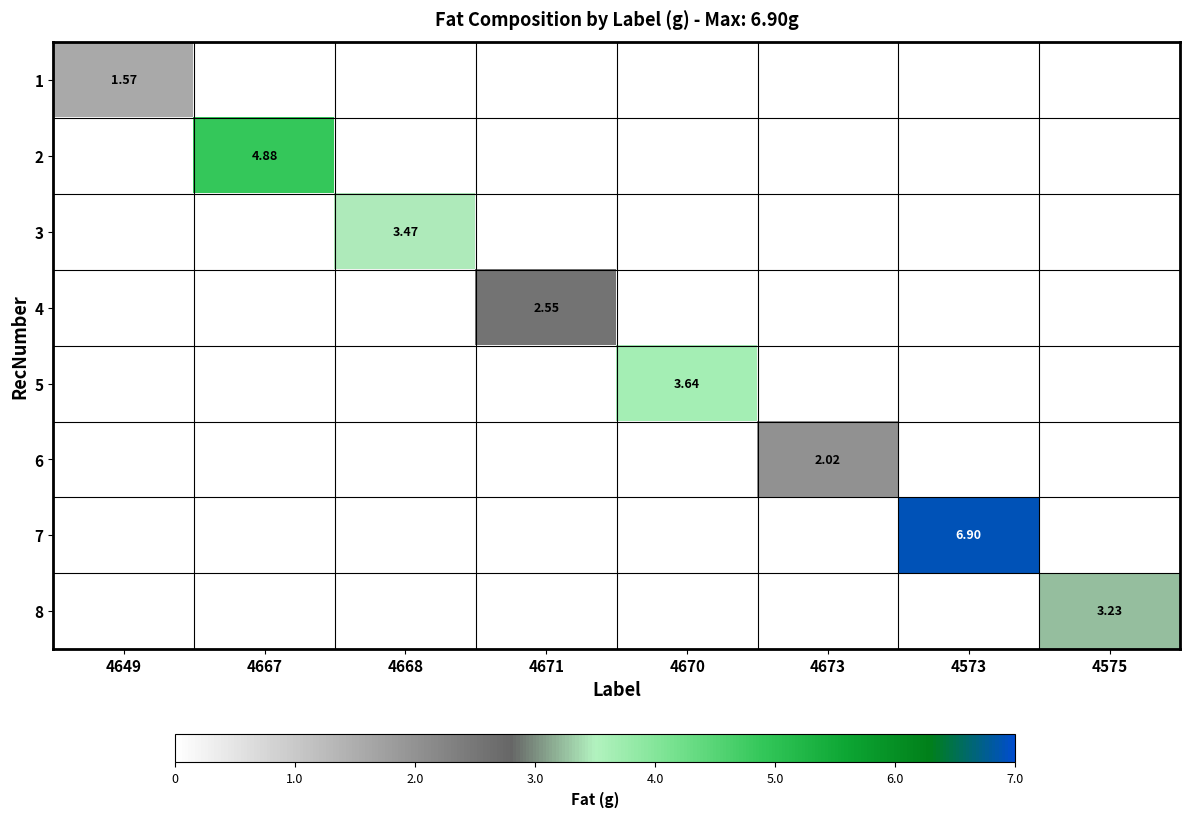

How many data points does each series have?

8